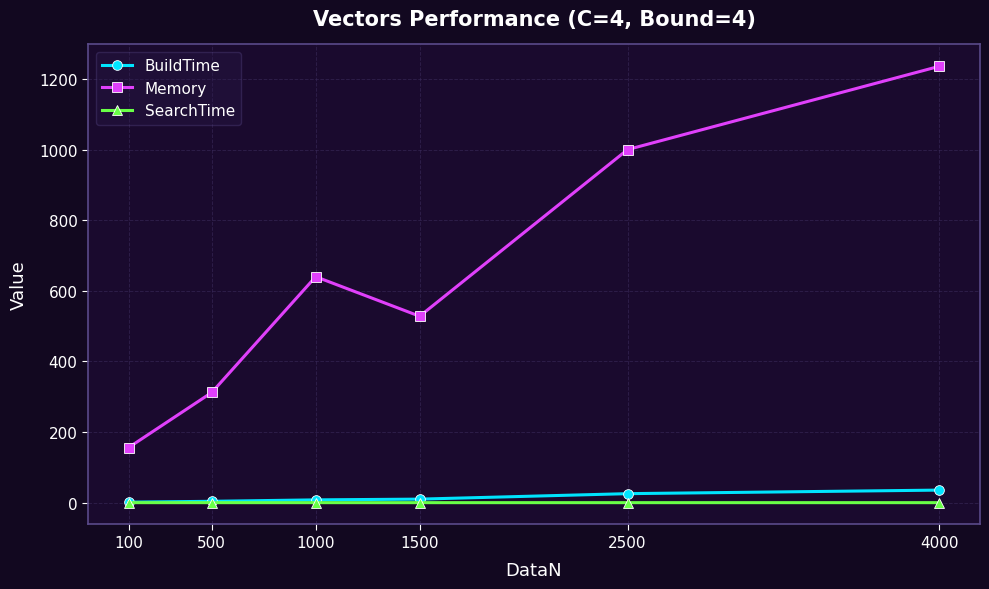

How many categories are shown in the chart?

6